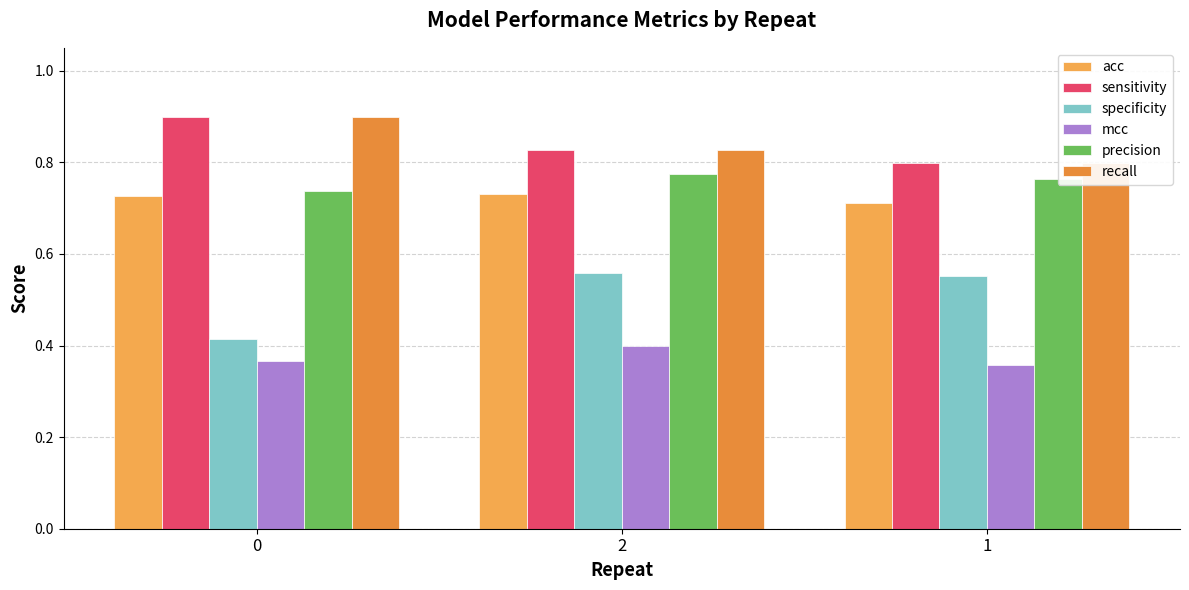

What is the smallest value displayed?

0.4